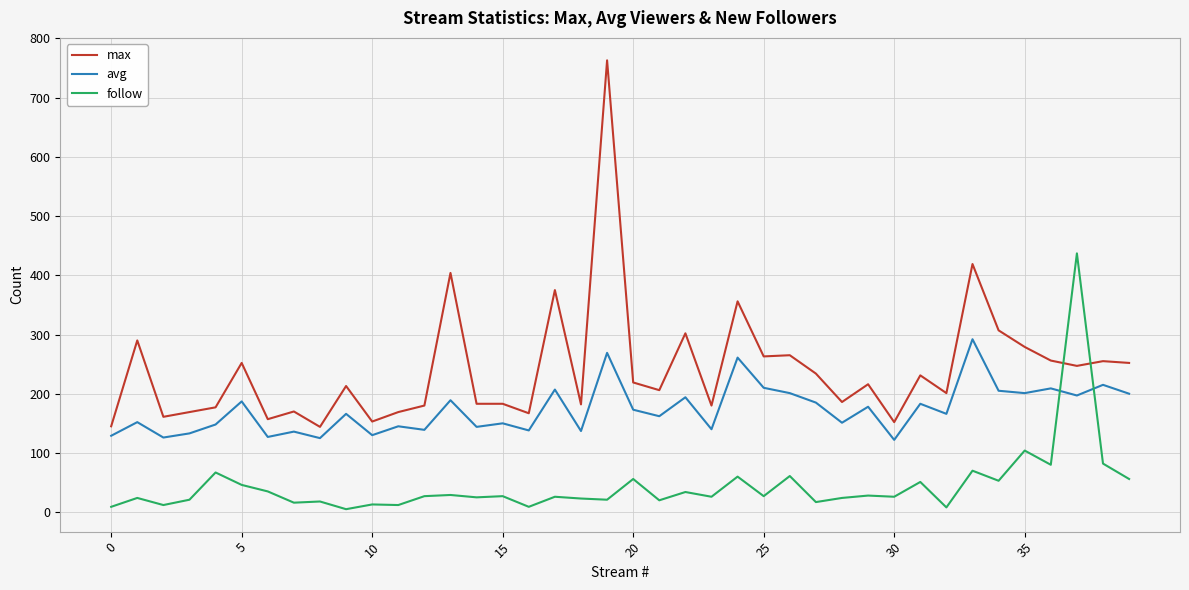

Which series has the largest range (max minus min)?

max